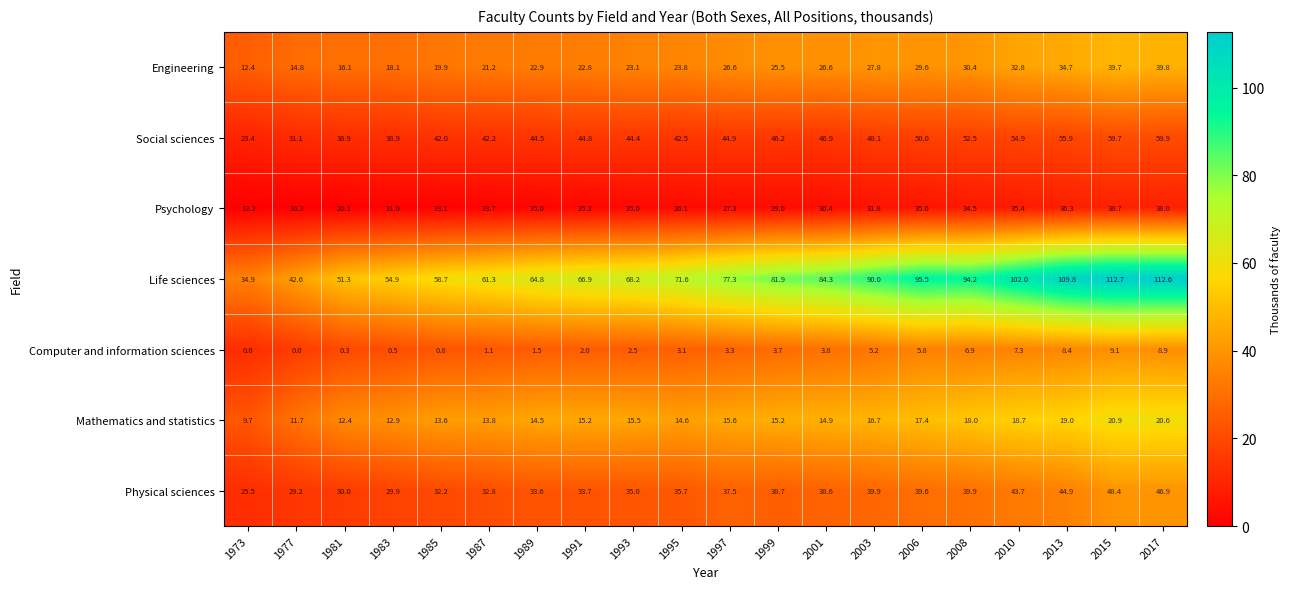

What is the difference between the second highest and second lowest values in the Engineering series?

24.9